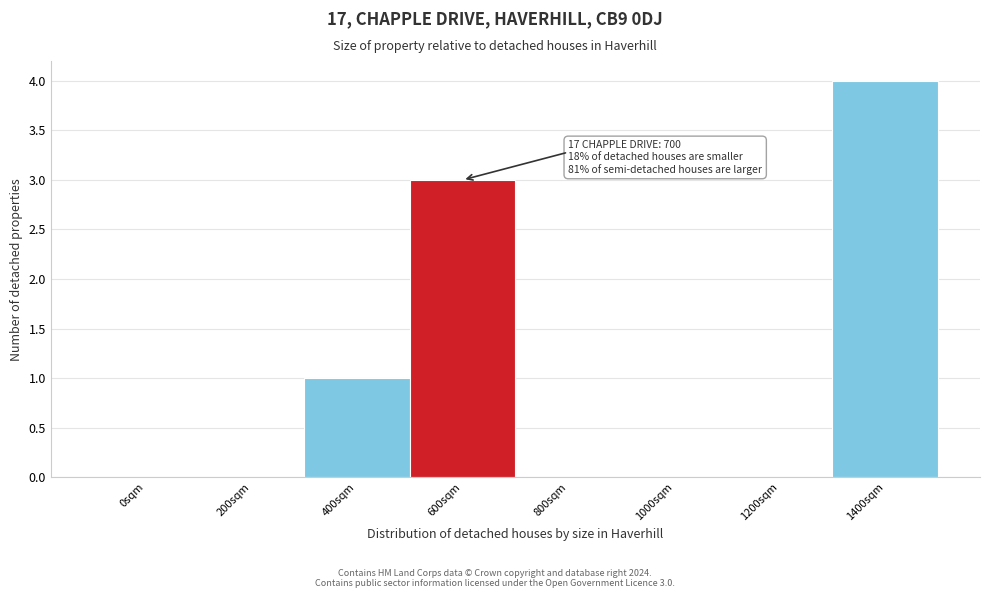

Reading left to right, list all the values displayed in this chart.

0sqm=0	200sqm=0	400sqm=1	600sqm=3	800sqm=0	1000sqm=0	1200sqm=0	1400sqm=4